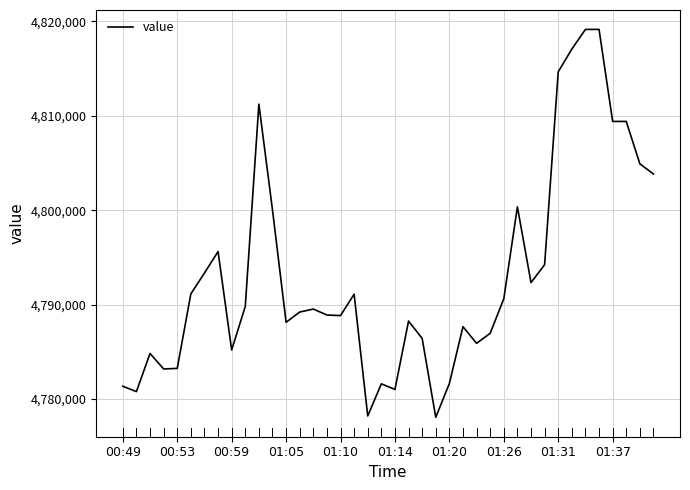

What is the sum of all values?

191726050